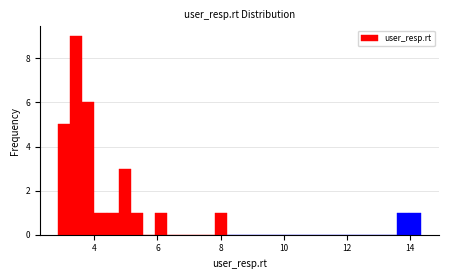

Read against the x-axis, roughly where is the centre of the tallest bar?

3.4